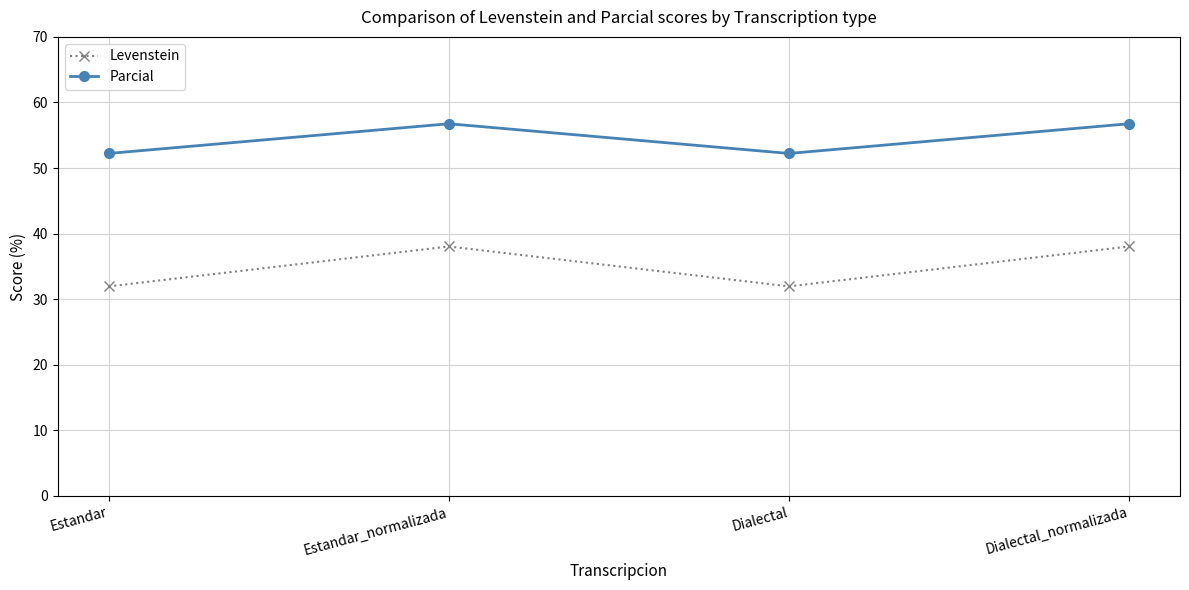

Reading right to left, transcribe all the data shown in this chart.

Levenstein: Dialectal_normalizada=38.0	Dialectal=32.0	Estandar_normalizada=38.0	Estandar=32.0
Parcial: Dialectal_normalizada=56.8	Dialectal=52.2	Estandar_normalizada=56.8	Estandar=52.2